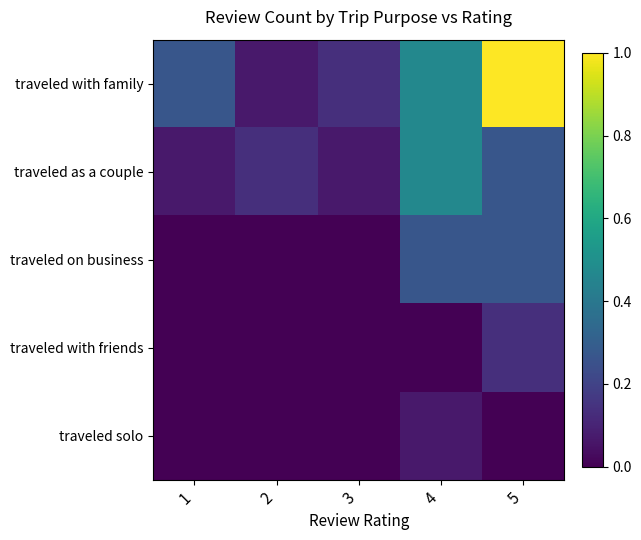

Which series has the widest spread of values?

traveled with family